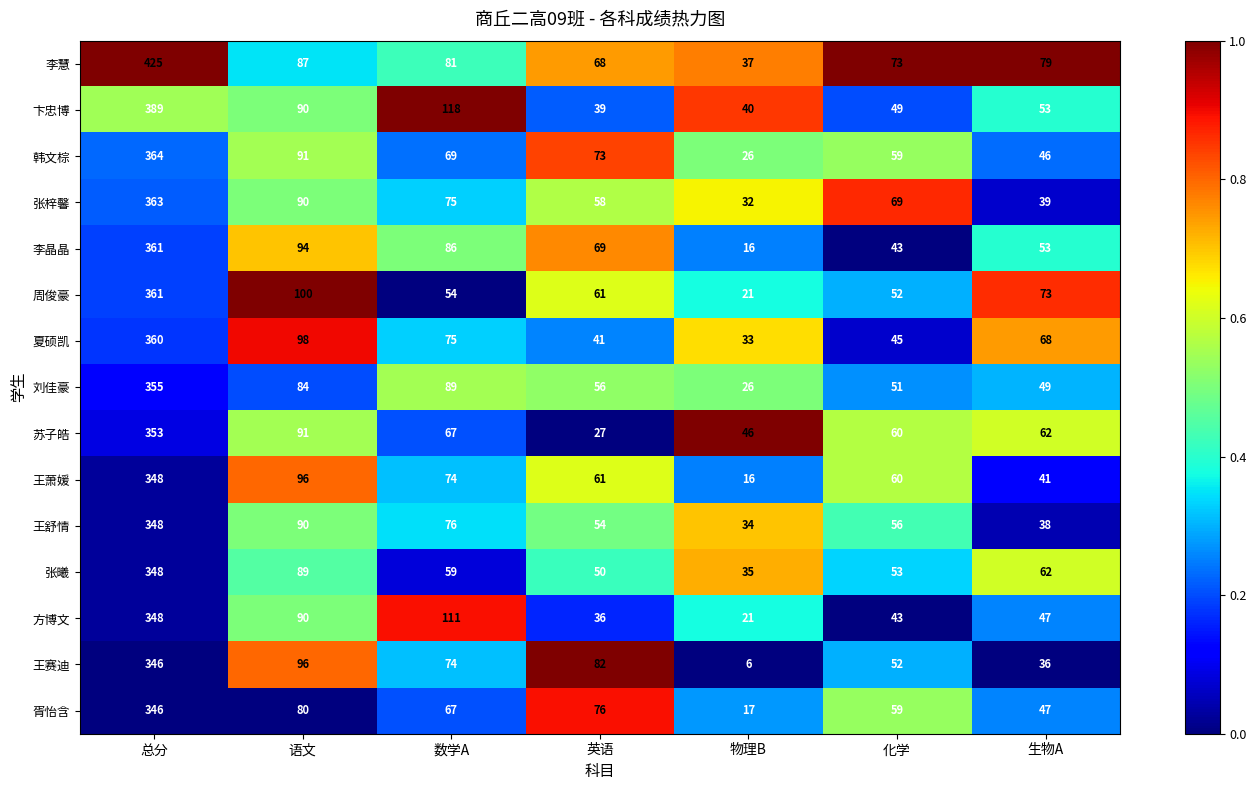

Which series has the largest total across all categories?

李慧